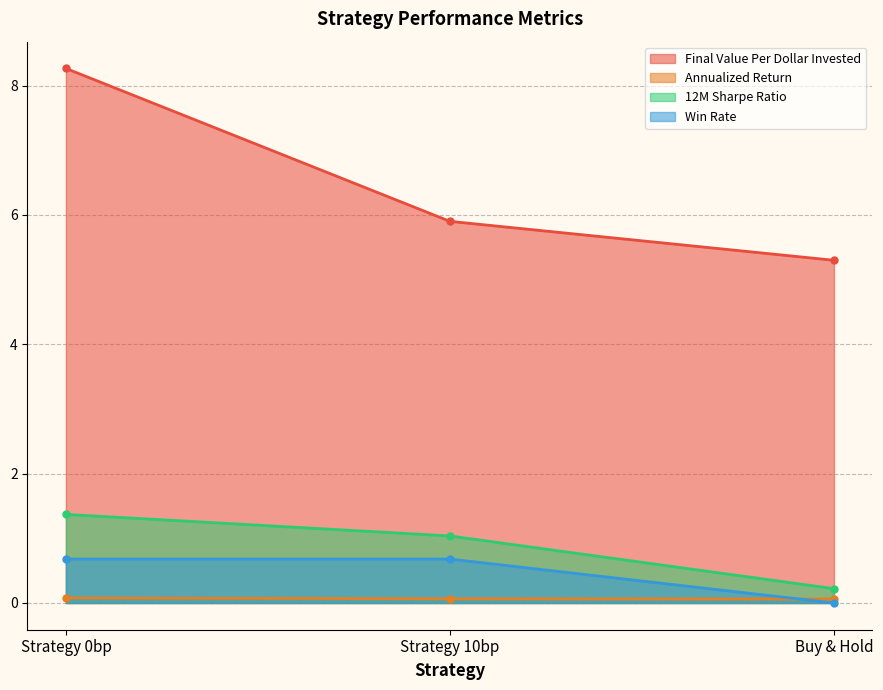

What is the average value of the Win Rate series?

0.5